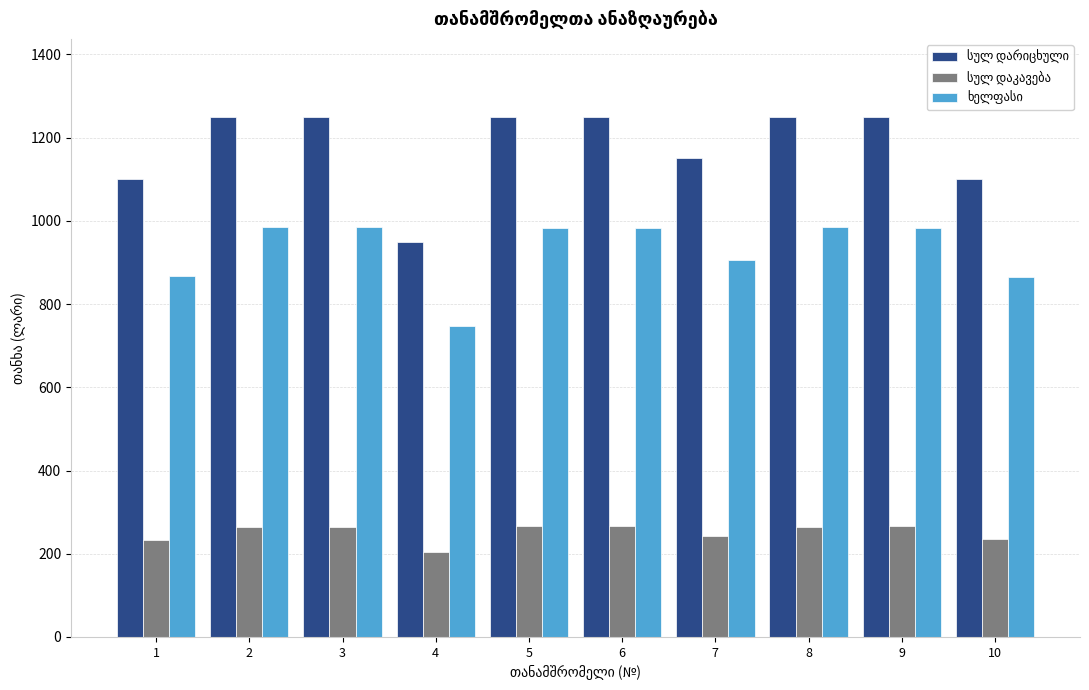

What is the smallest value displayed?

203.5